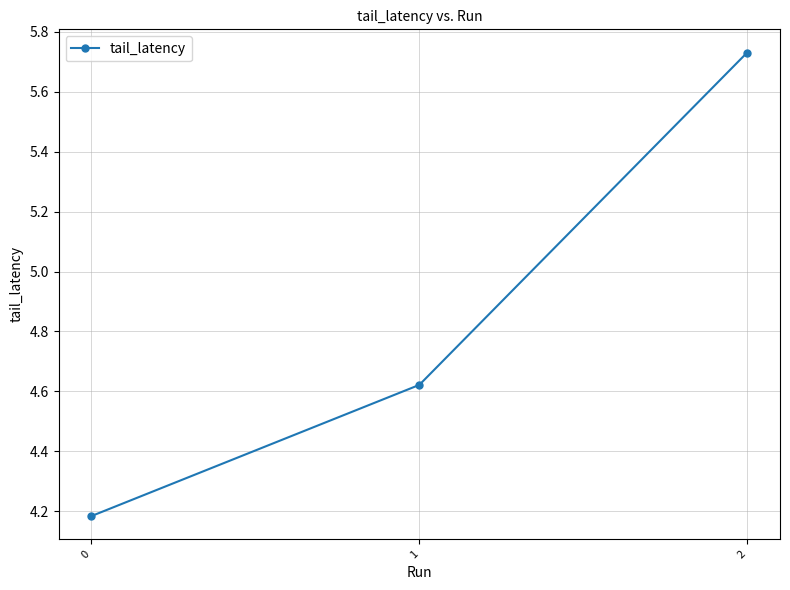

Count the values in the range 4 to 5.

2